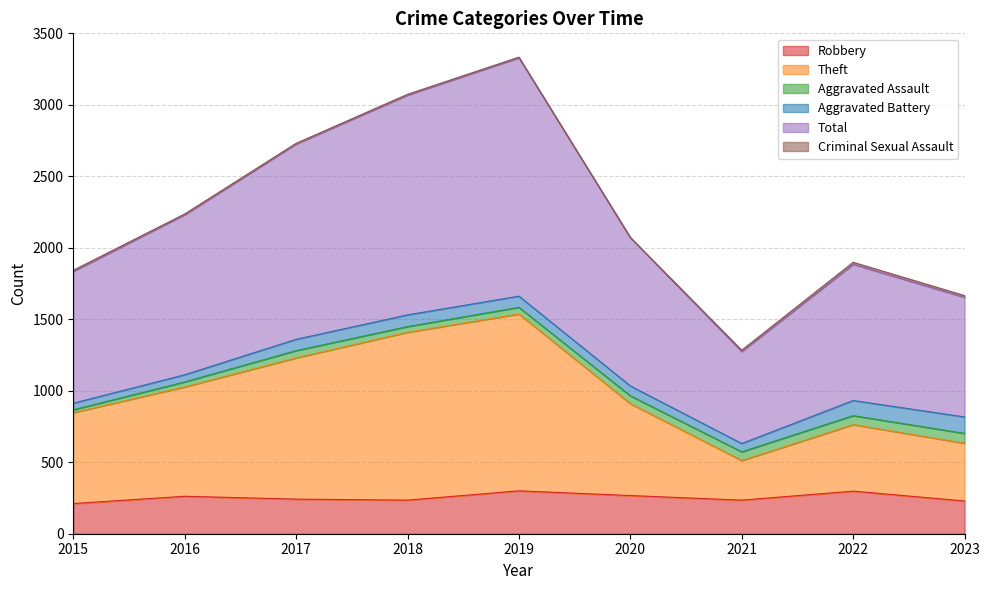

What is the sum of all Total values?

20140